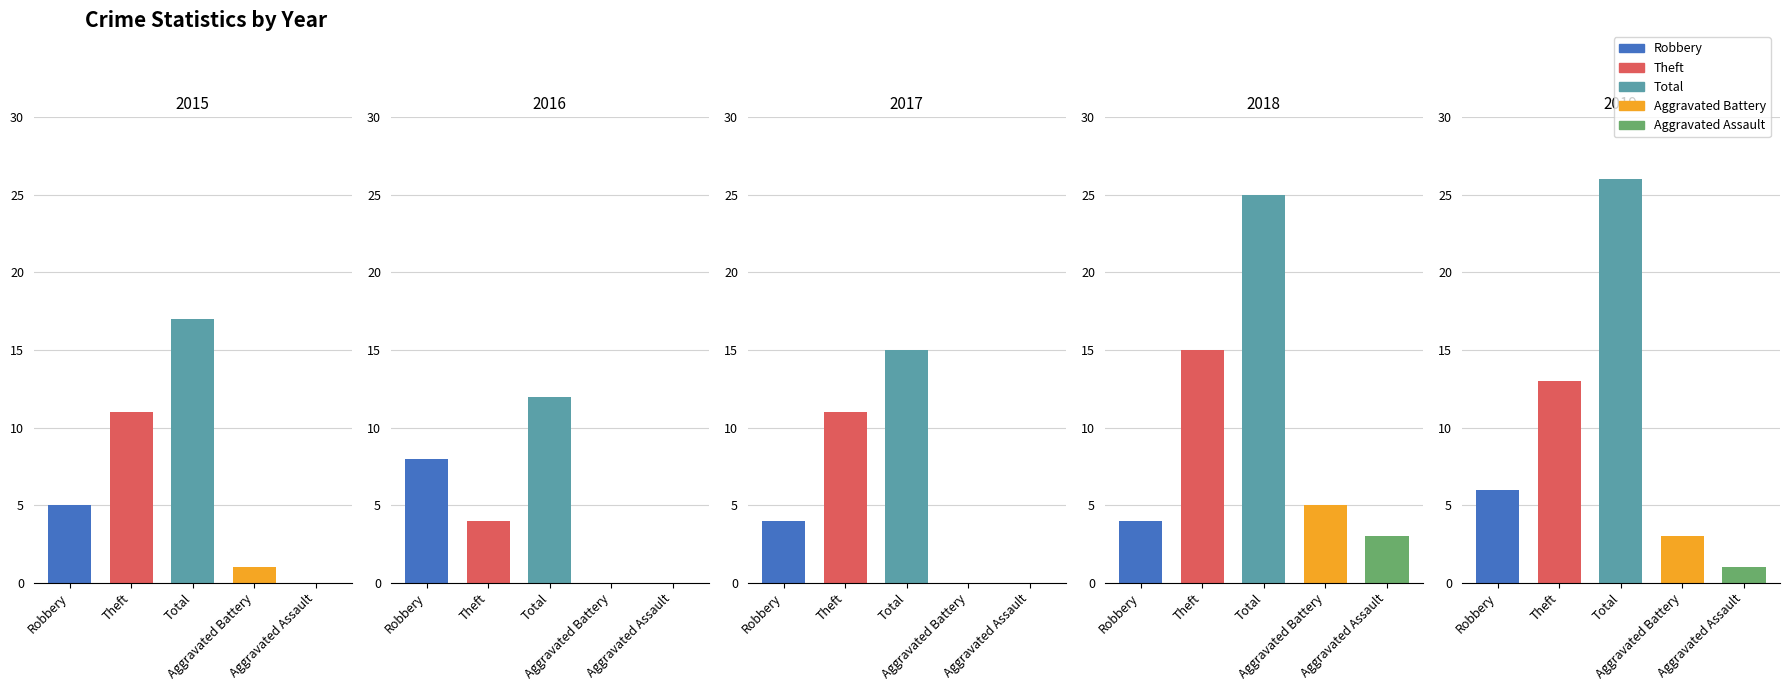

Rank the series at Aggravated Battery from highest to lowest value.

2018, 2019, 2015, 2016, 2017